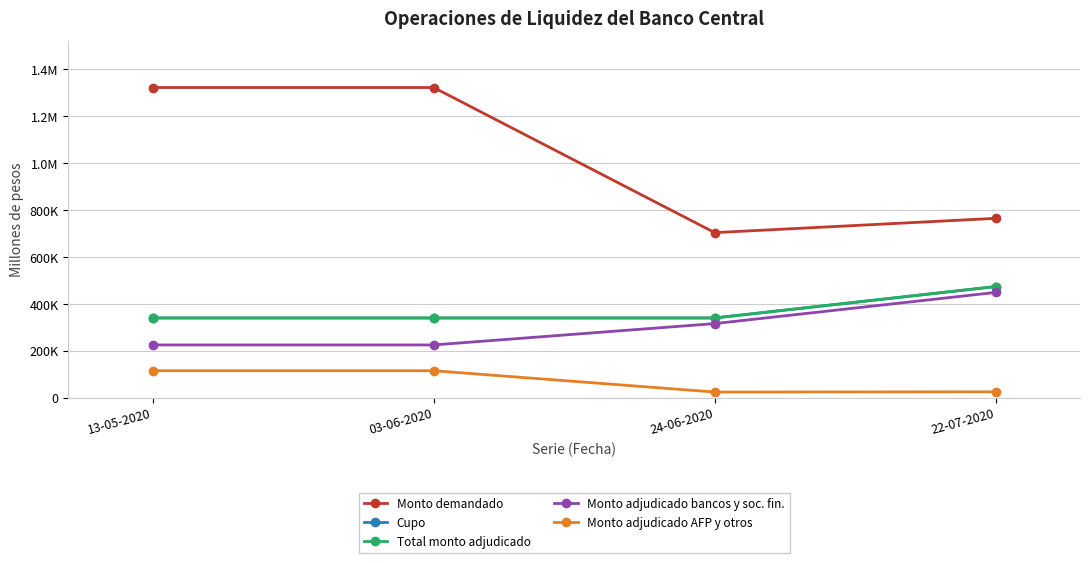

Does the chart have visible grid lines?

Yes